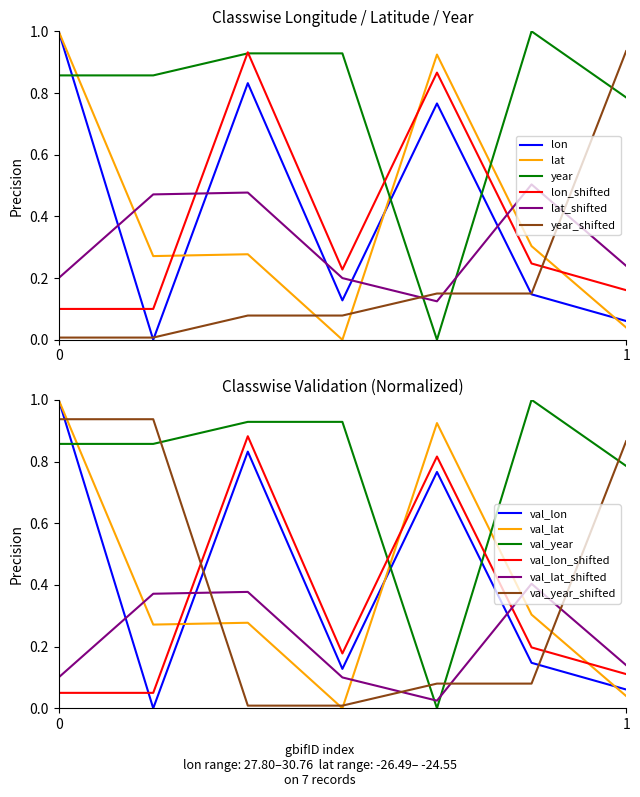

Is the value of lat at 1 greater than the value of year at 1?

No